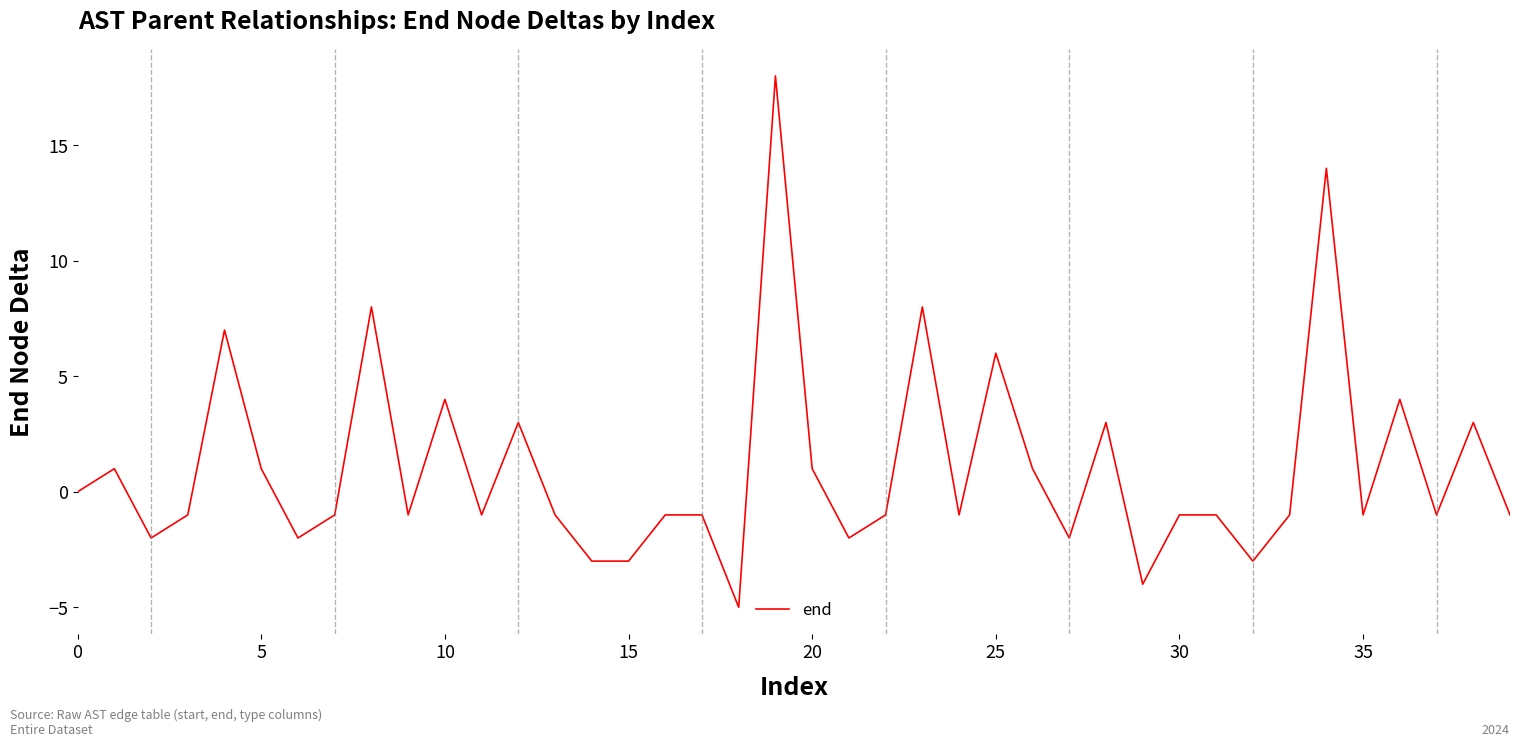

How many lines are shown in the chart?

1